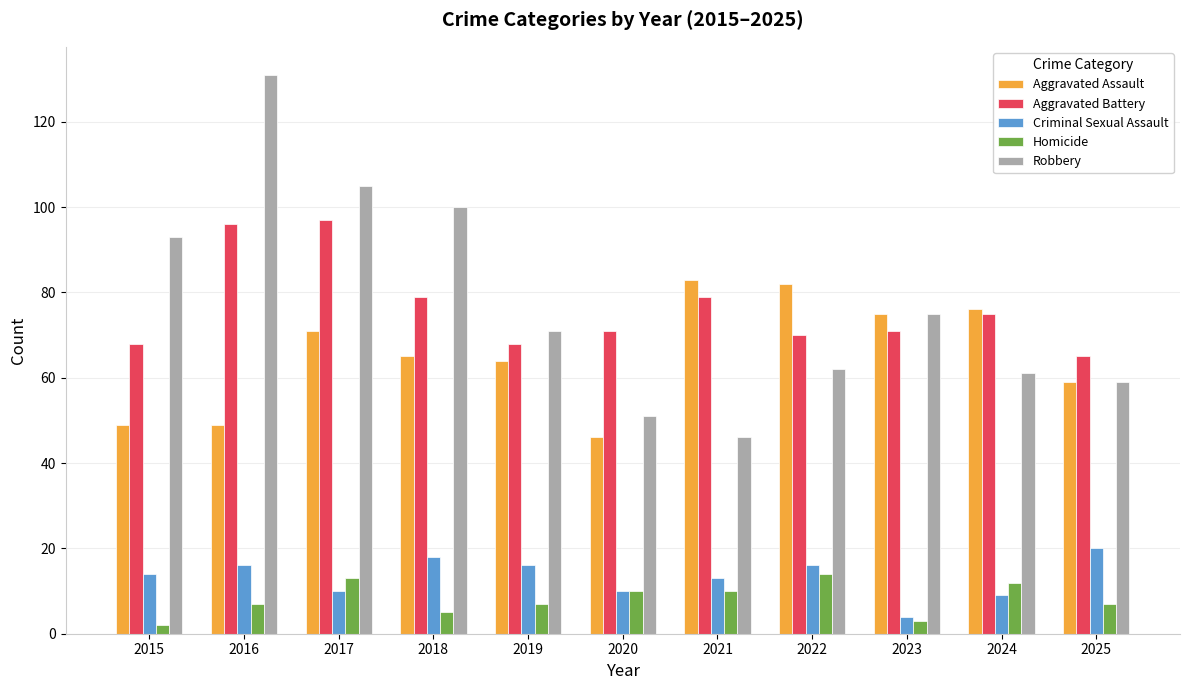

What is the smallest value displayed?

2